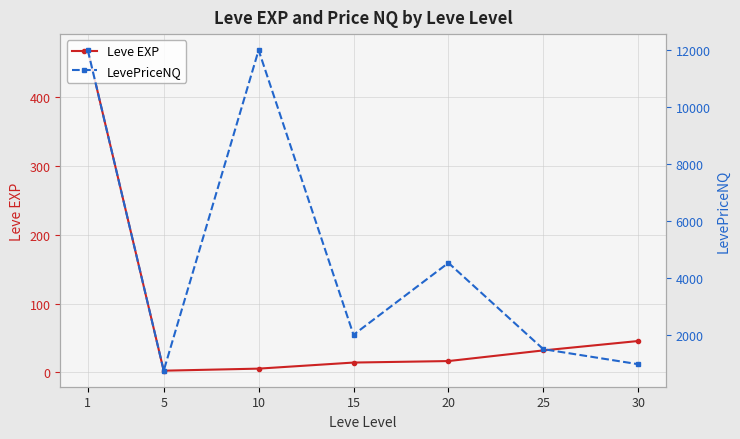

What is the value of the Leve EXP point at the 3rd from the left?

5.3